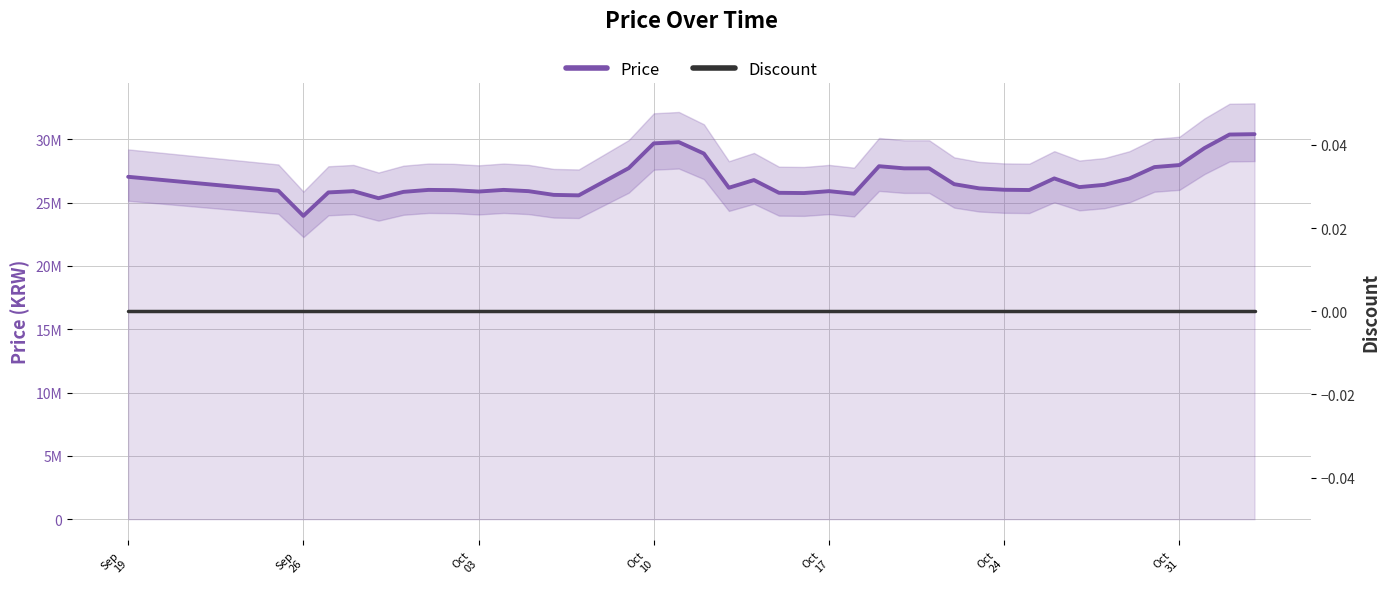

How many lines are shown in the chart?

2